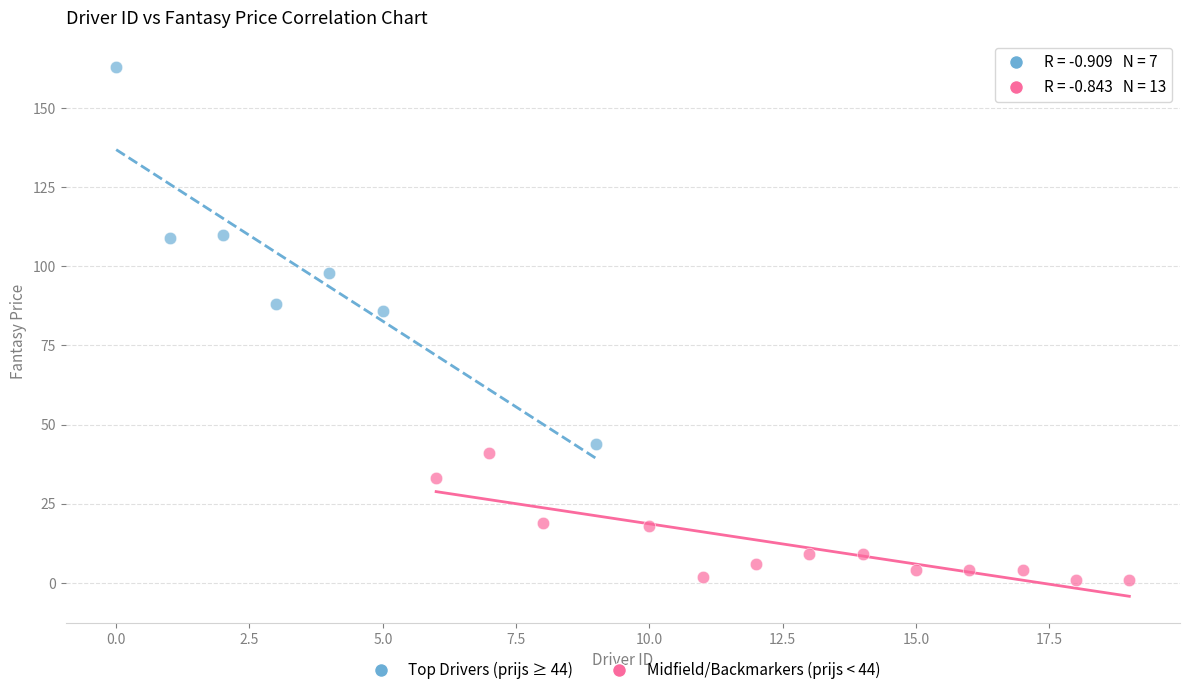

Which series contains the lowest Y value?

Midfield/Backmarkers (prijs < 44)